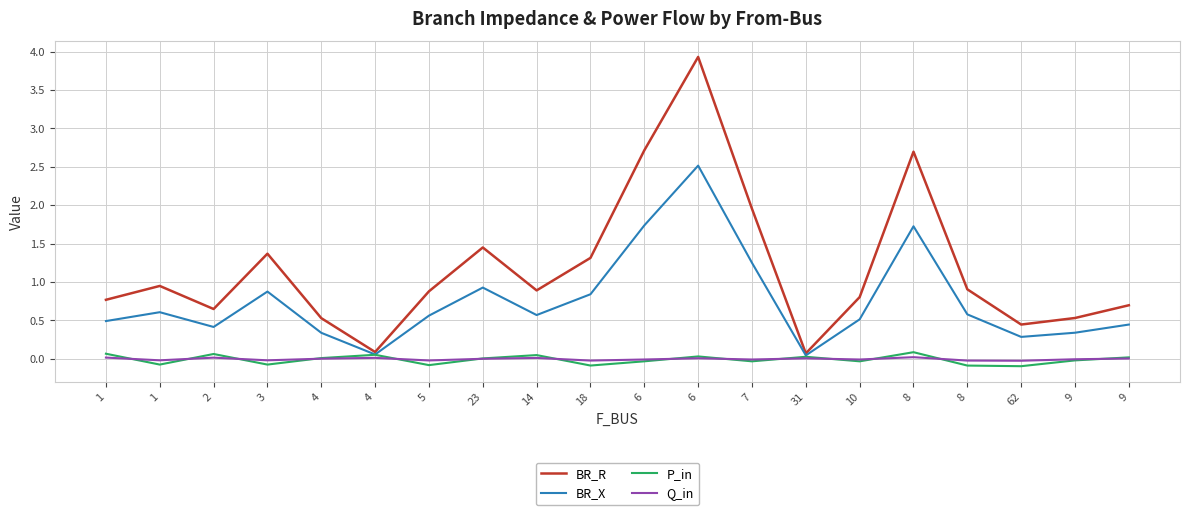

What is the sum of the BR_R values at 10 and 1?

1.8